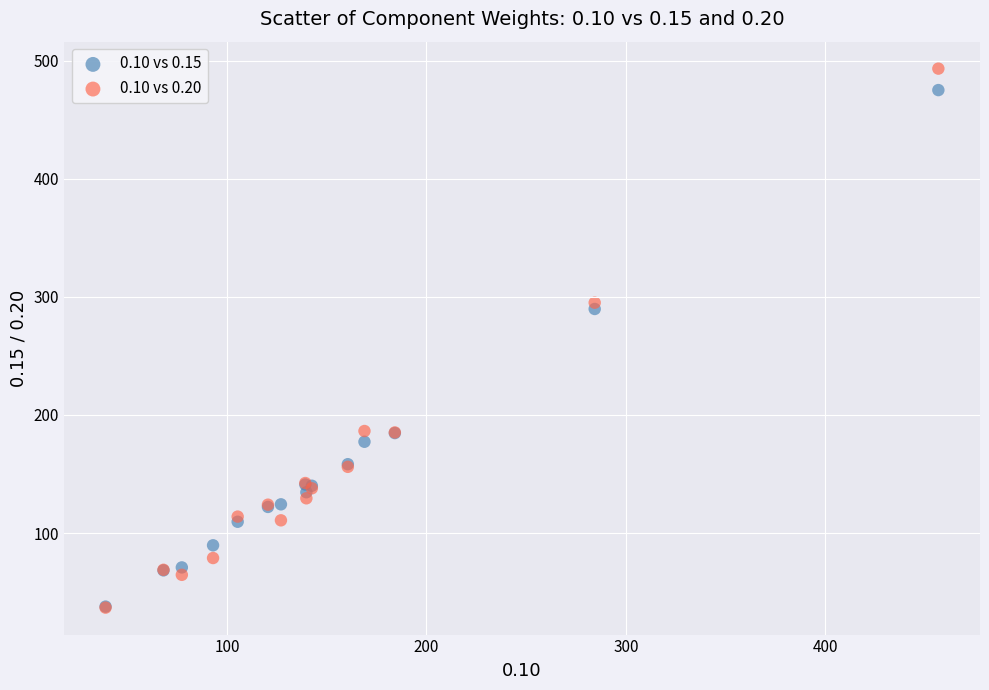

Which series has the widest spread of Y values?

0.10 vs 0.20